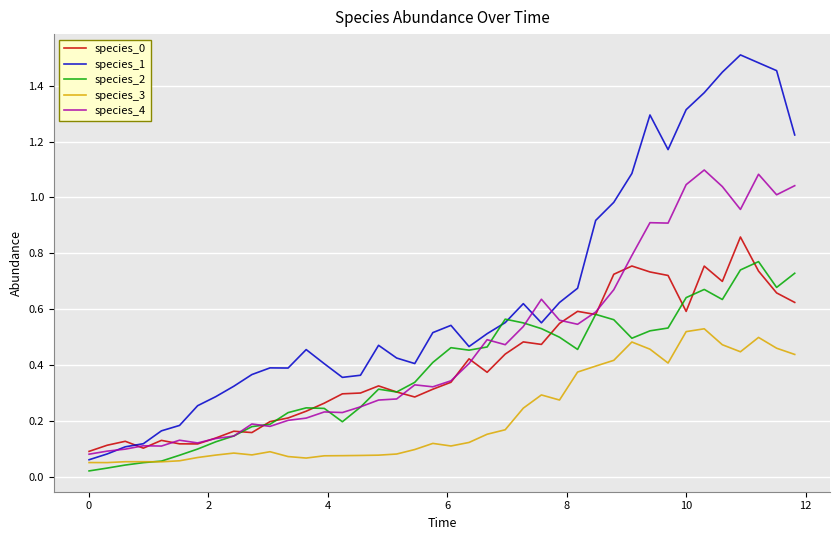

True or false: species_3 and species_2 intersect in this chart.

True